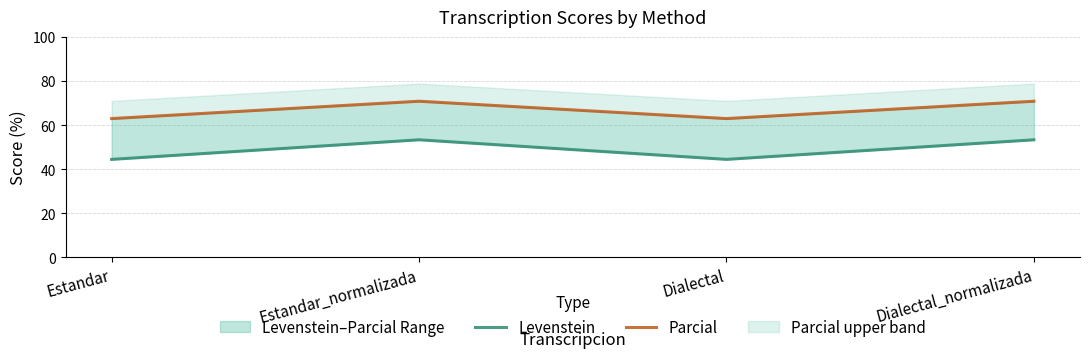

What is the value of the Levenstein point at the 4th from the left?

53.3